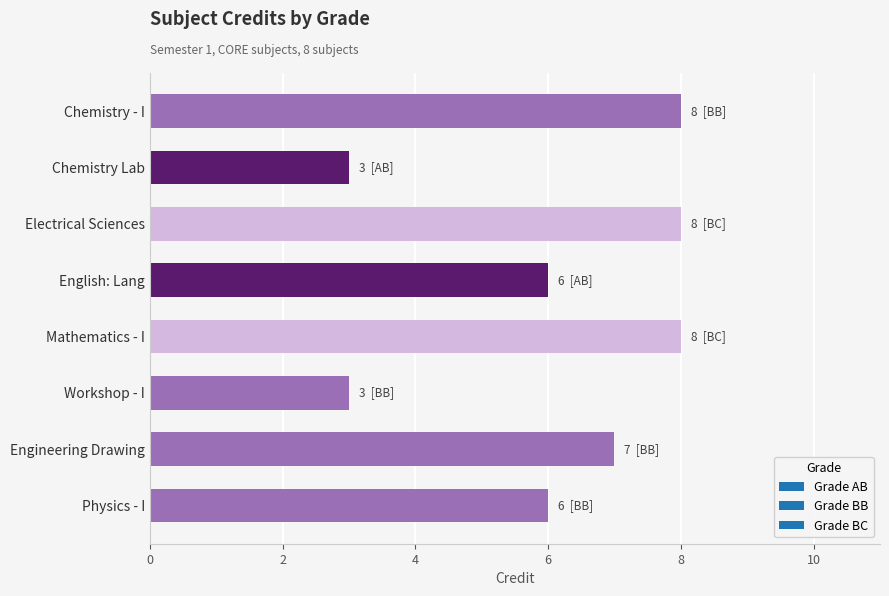

Is it true that the value at Mathematics - I is 8?

True